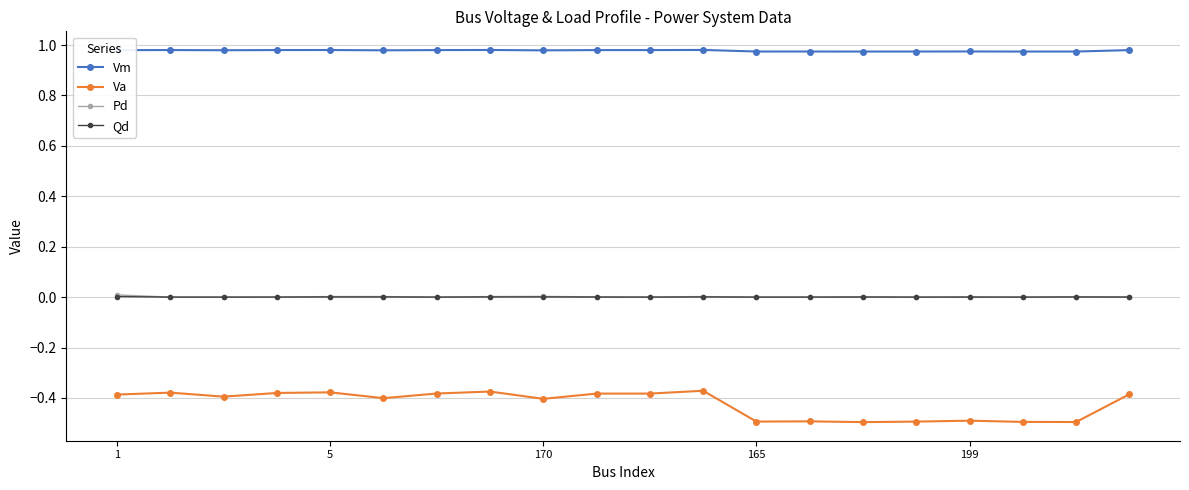

Does the chart display data point markers on the line(s)?

Yes